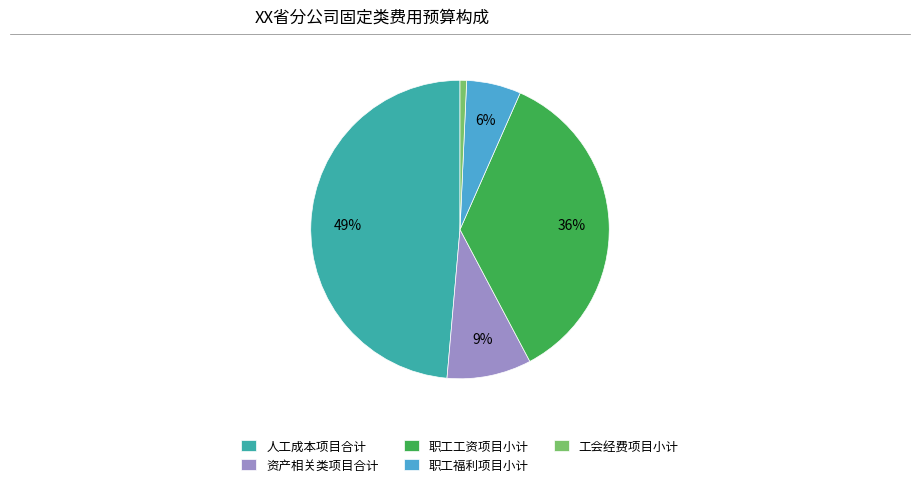

Rank the categories by value from lowest to highest.

工会经费项目小计, 职工福利项目小计, 资产相关类项目合计, 职工工资项目小计, 人工成本项目合计